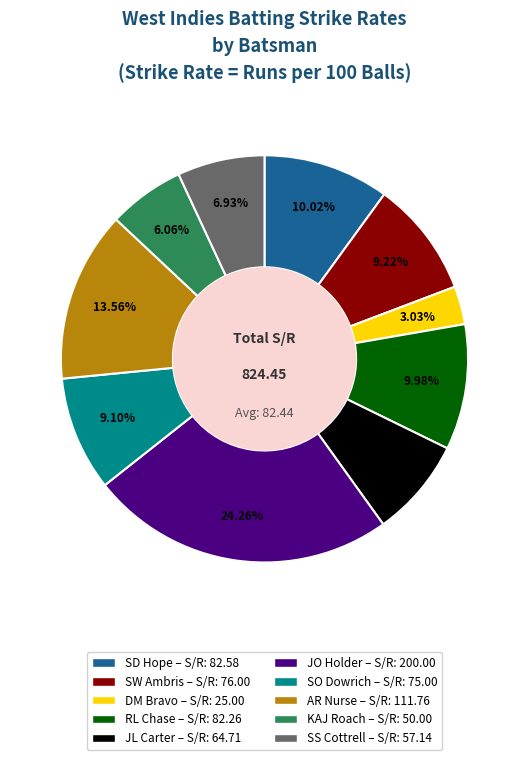

Combined, do DM Bravo and SW Ambris account for over 50%?

No